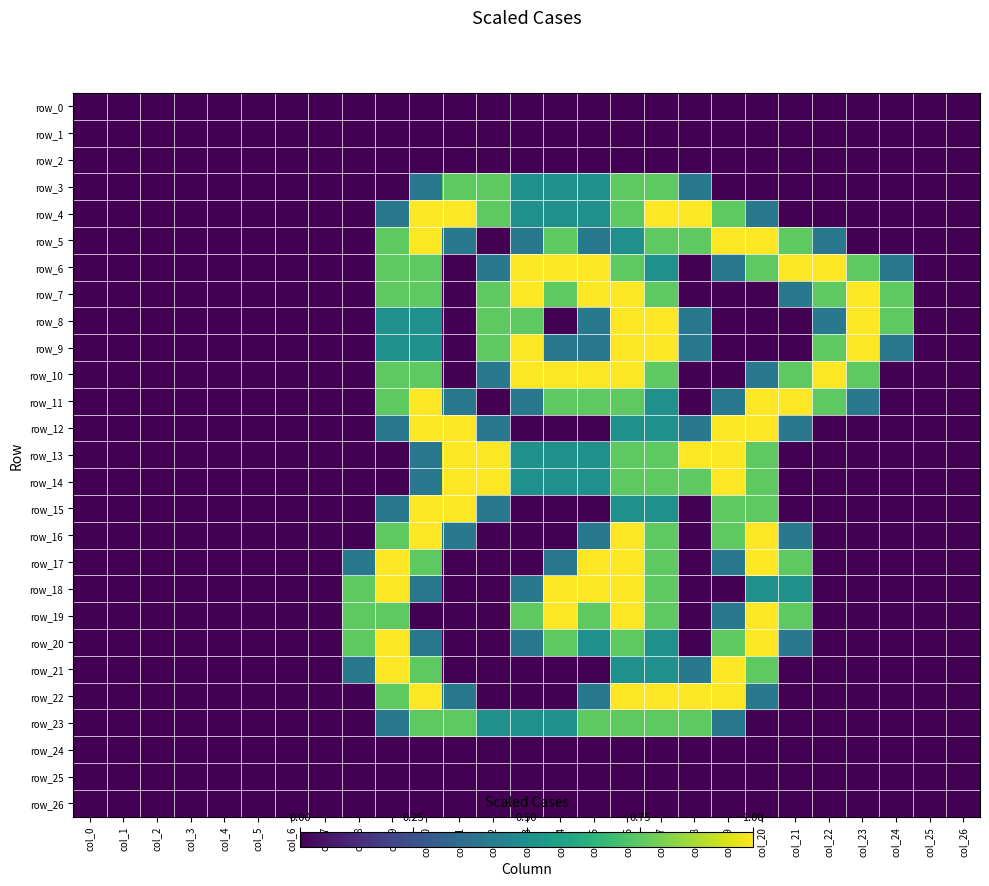

What is the highest value of the row_15 series?

1.0